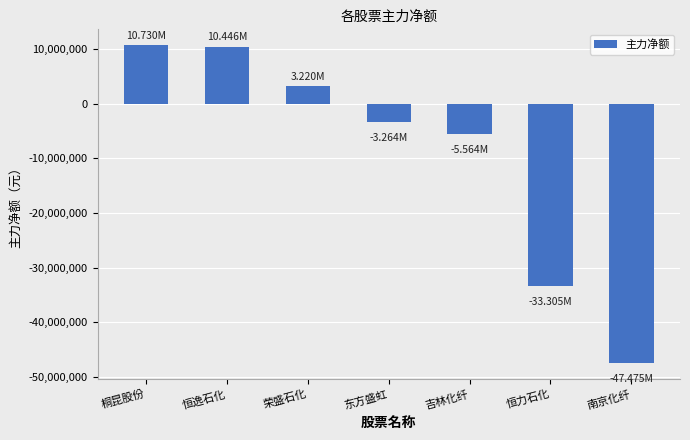

True or false: the data shows 10729874 at 桐昆股份.

True